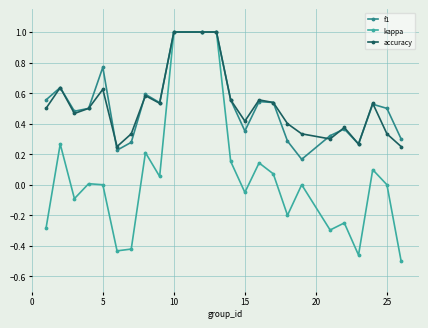

Which series has the widest spread of values?

kappa